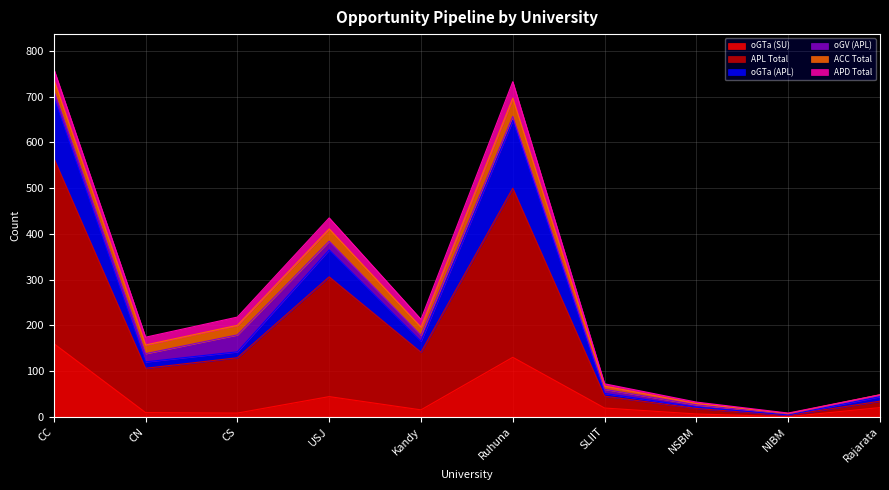

At which label does oGTa (SU) reach its peak?

CC